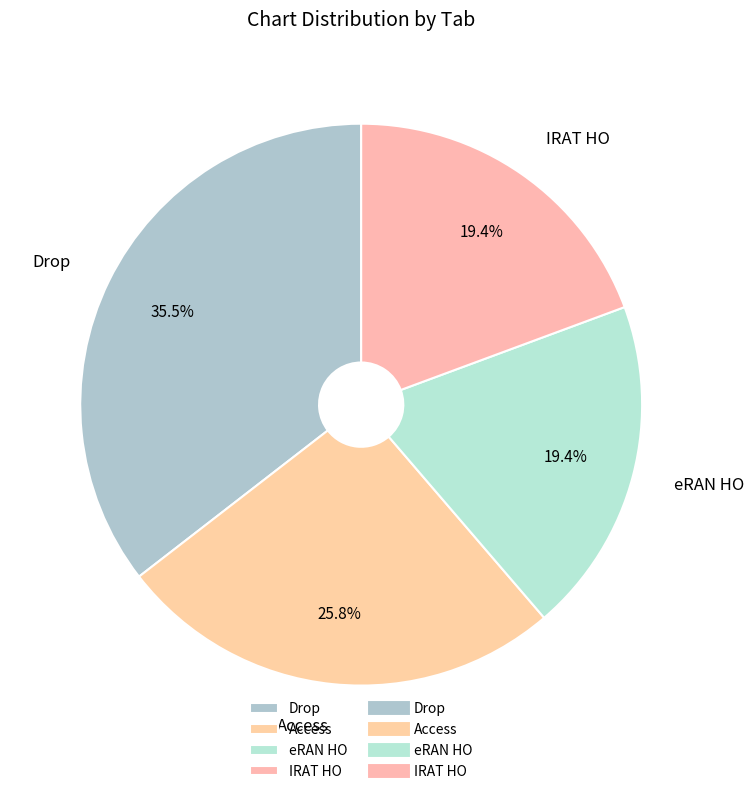

How many segments does this pie chart have?

4